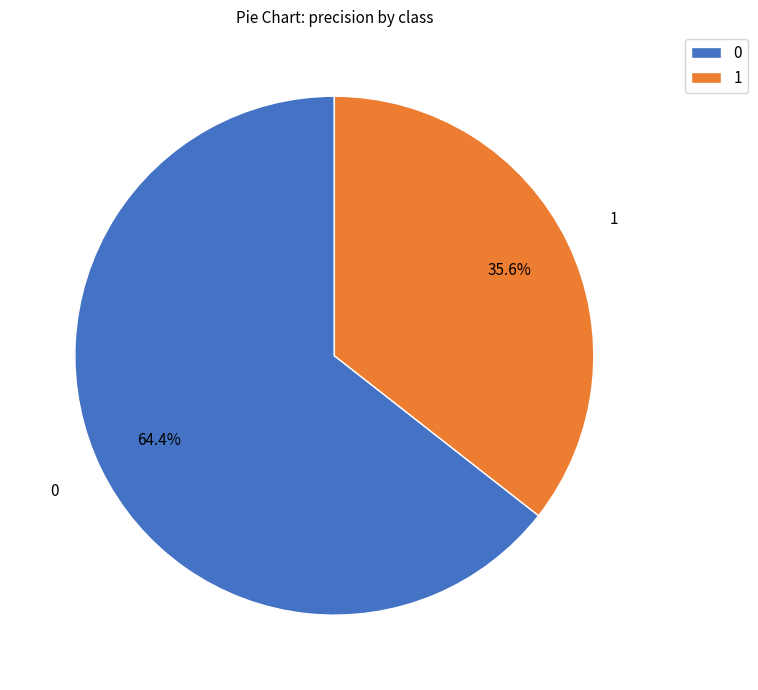

How many slices are in this pie chart?

2